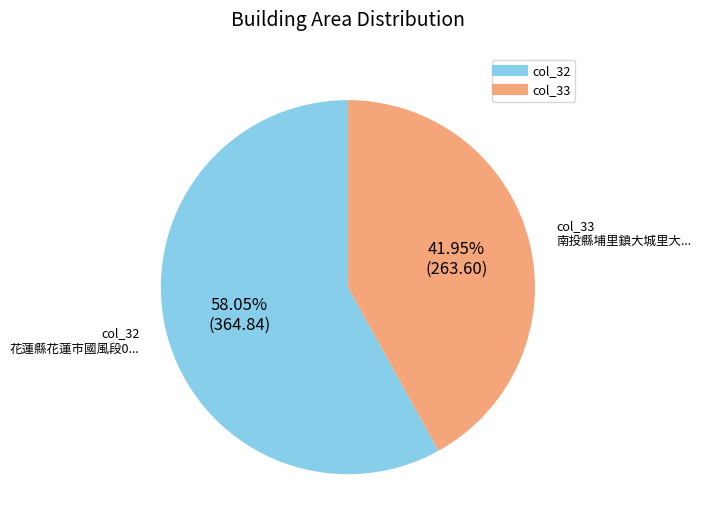

Does any single category account for the majority?

Yes